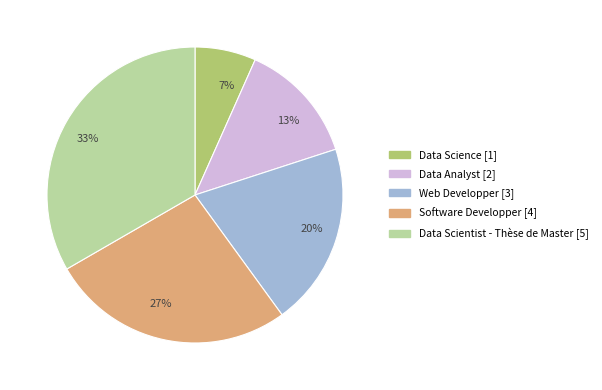

Rank the categories by value from highest to lowest.

Data Scientist - Thèse de Master, Software Developper, Web Developper, Data Analyst, Data Science